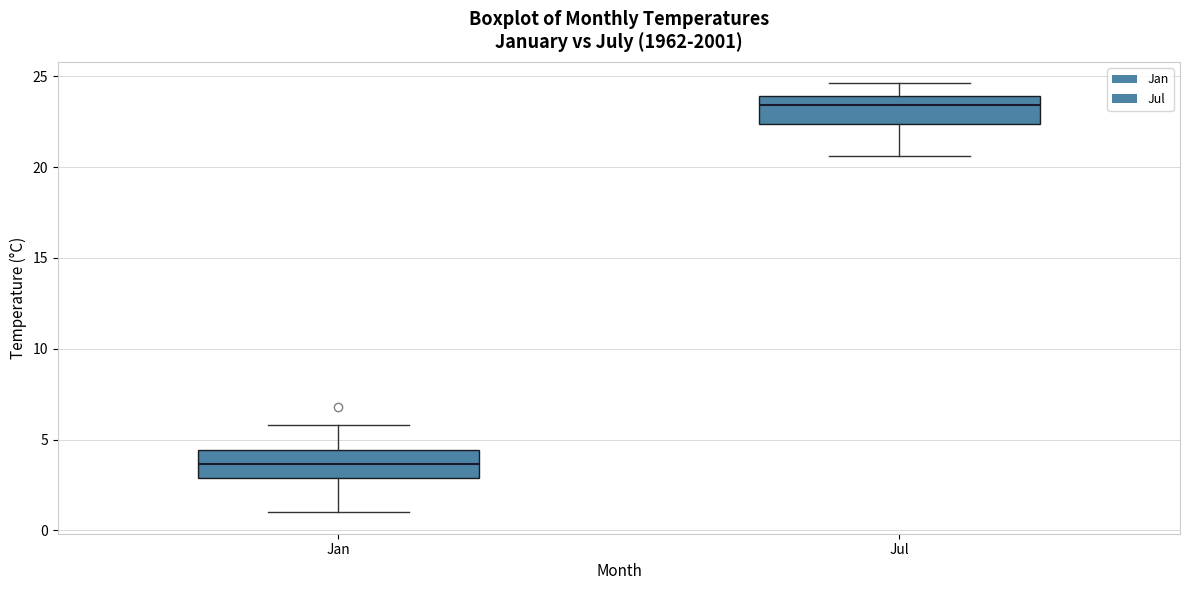

Reading left to right, transcribe this box plot: for each box, give where its median line is, the range the box spans, and where its two whiskers end, as read against the y-axis. The values are not printed on the chart, so give them approximately, as read against the axis.

Jan: median 3.5, box 3.0 to 4.5, whiskers 1.0 to 6.0
Jul: median 23.5, box 22.5 to 24.0, whiskers 20.5 to 24.5